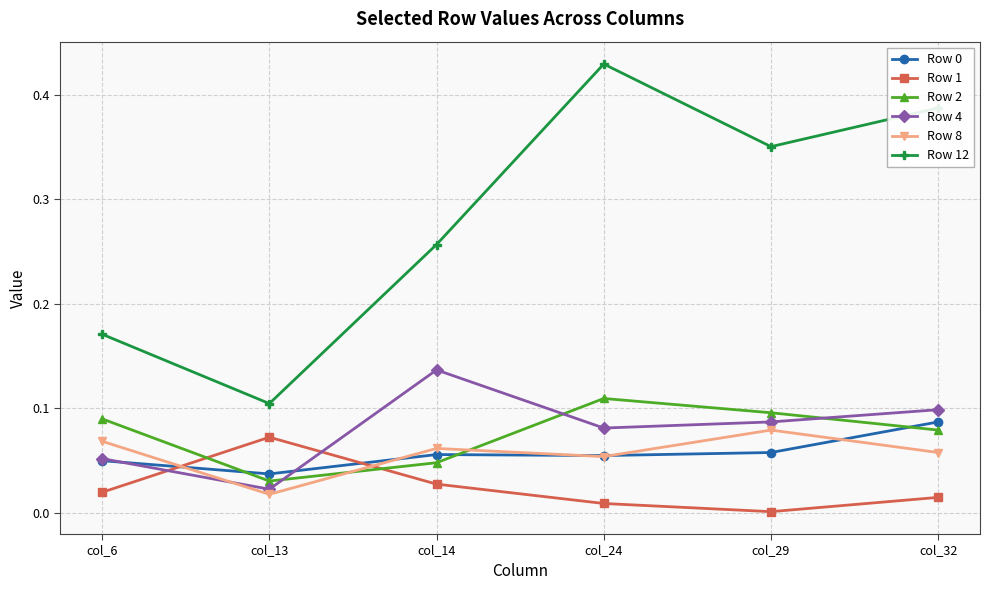

Is the value of Row 4 at col_29 greater than the value of Row 1 at col_6?

Yes